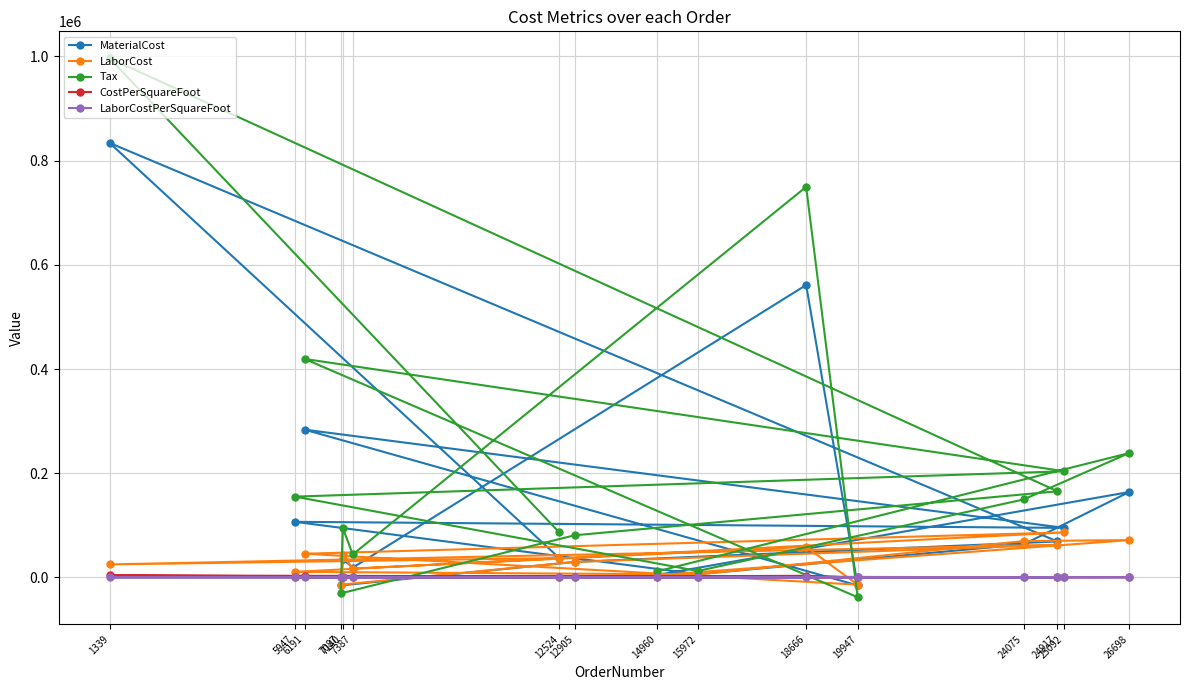

Which has a higher value, 18666 or 24917?

18666